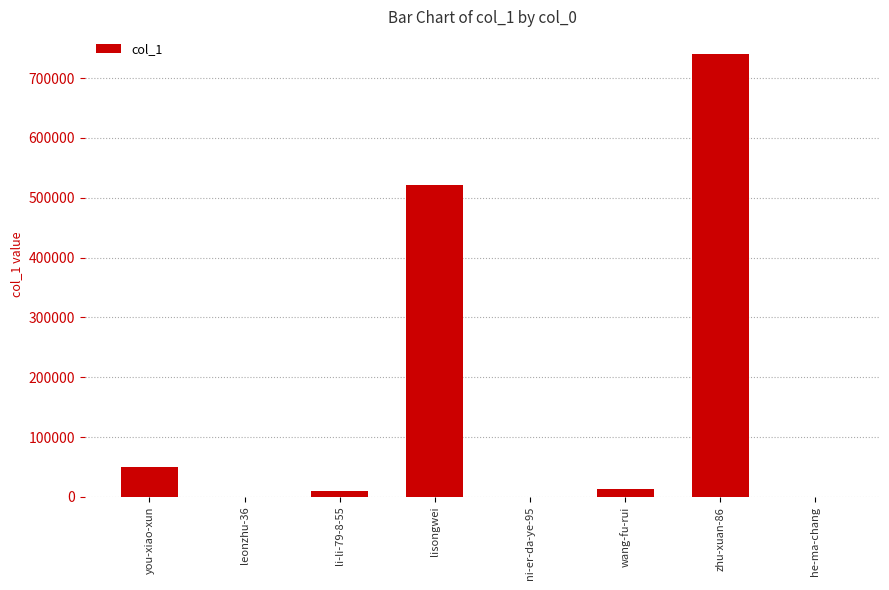

Approximately how many times larger is the value at zhu-xuan-86 compared to lisongwei?

1.4